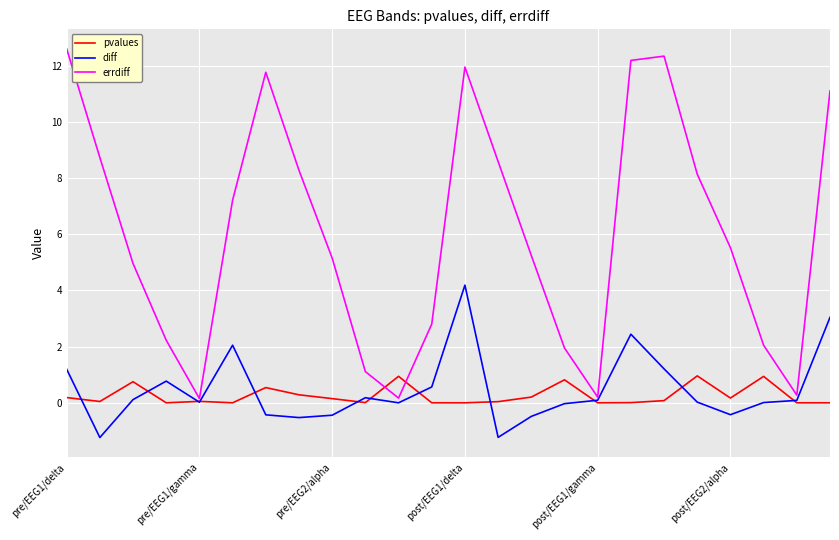

Which series has the largest range (max minus min)?

errdiff